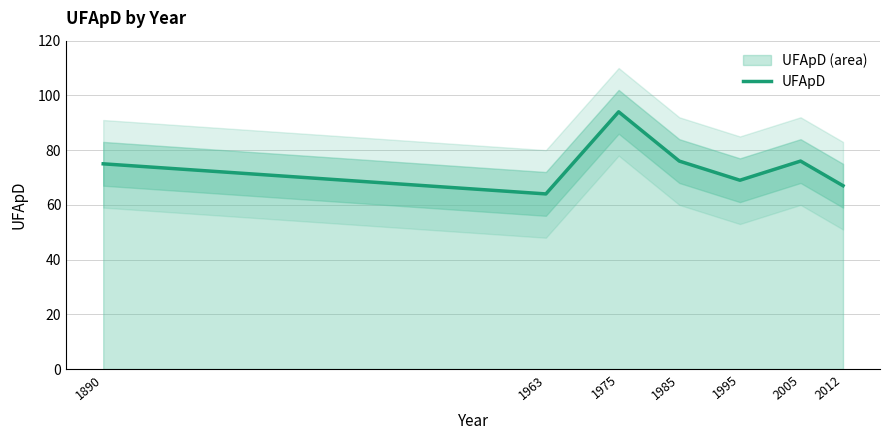

Where is the data nearest to the value 79?

1985